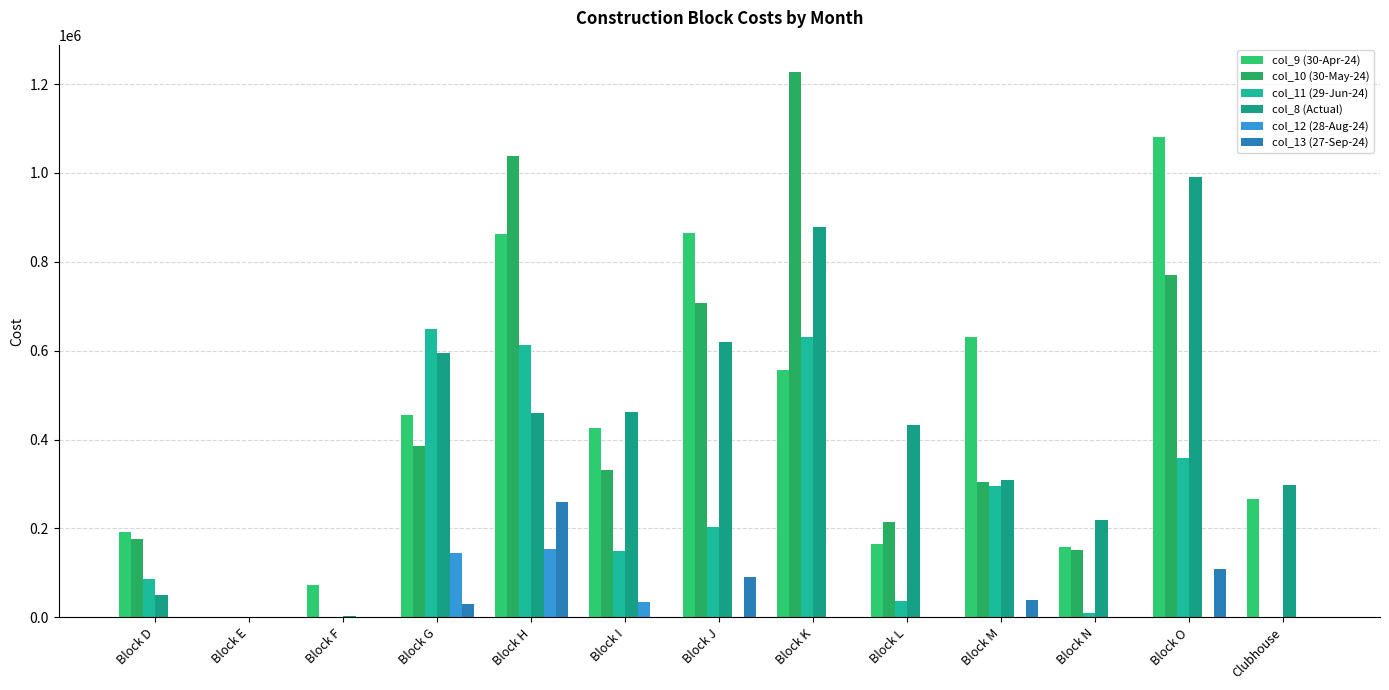

Which label corresponds to the largest value in the chart?

Block K